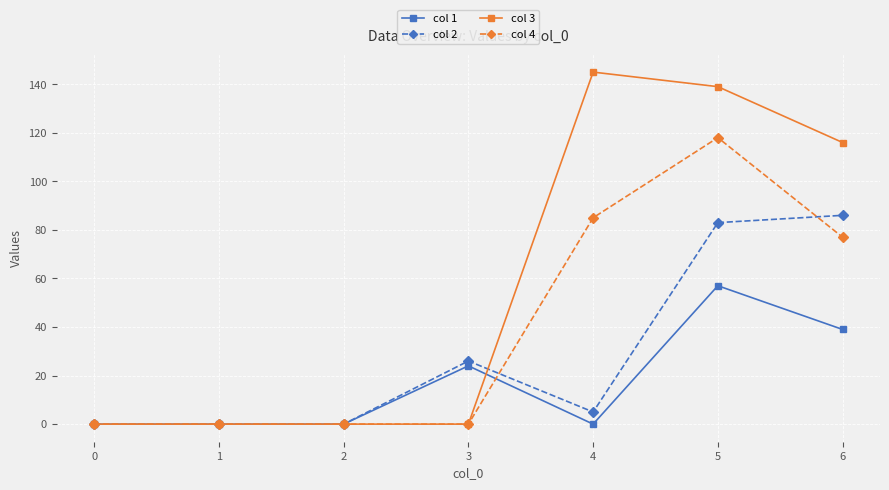

What is the approximate value of col 3 at 5?

139